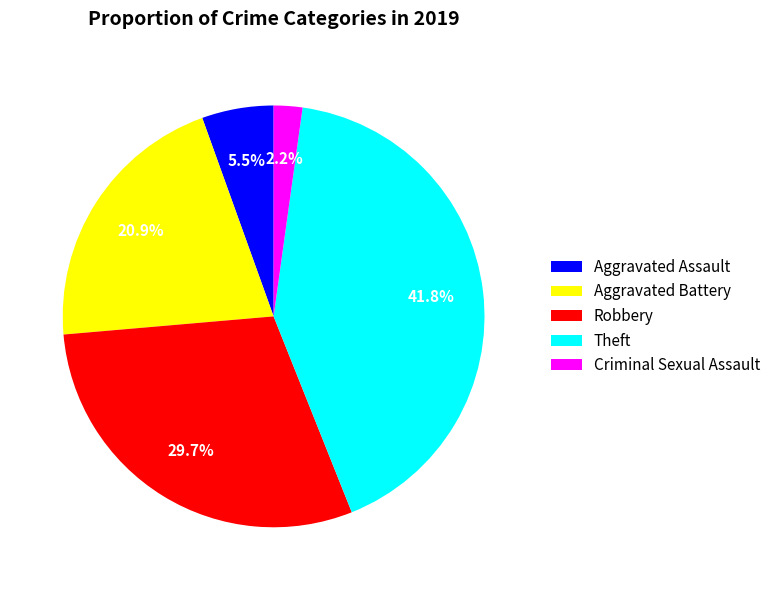

To the nearest percent, what is the difference between the Aggravated Assault and Aggravated Battery slice percentages?

15%